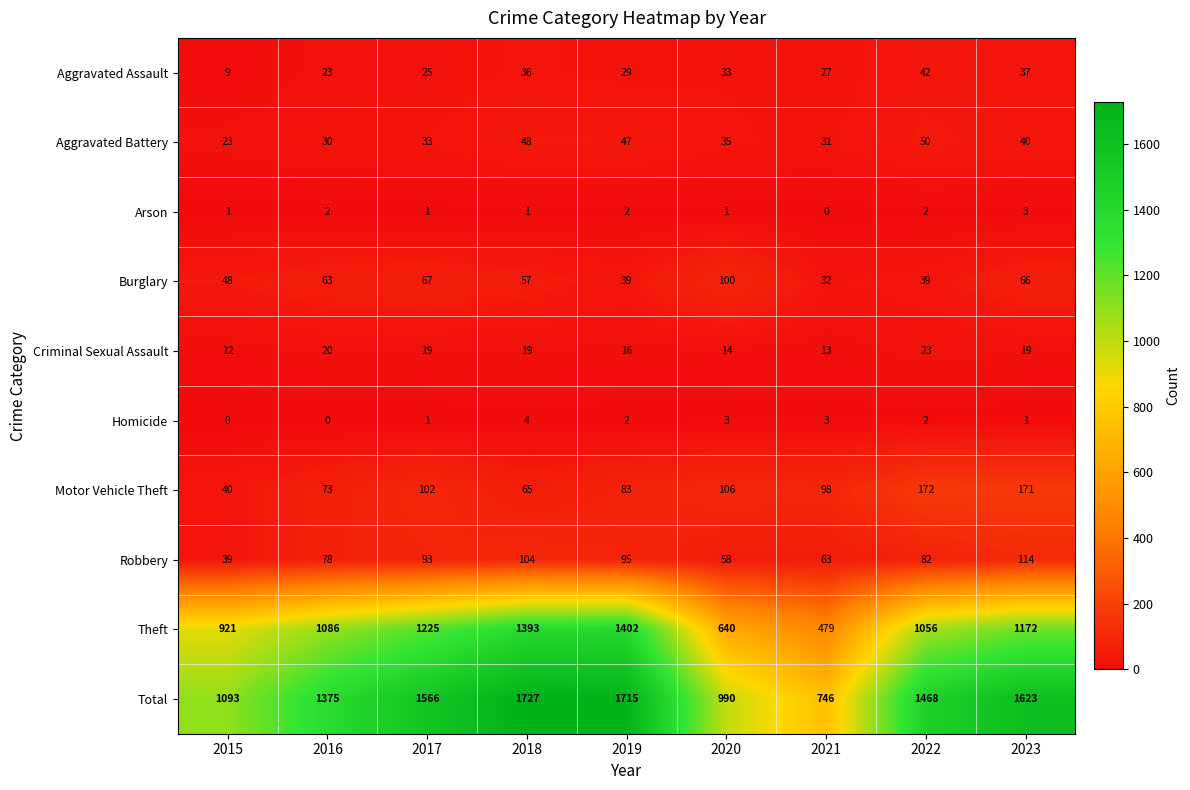

At which category is the sum across all series the highest?

2018